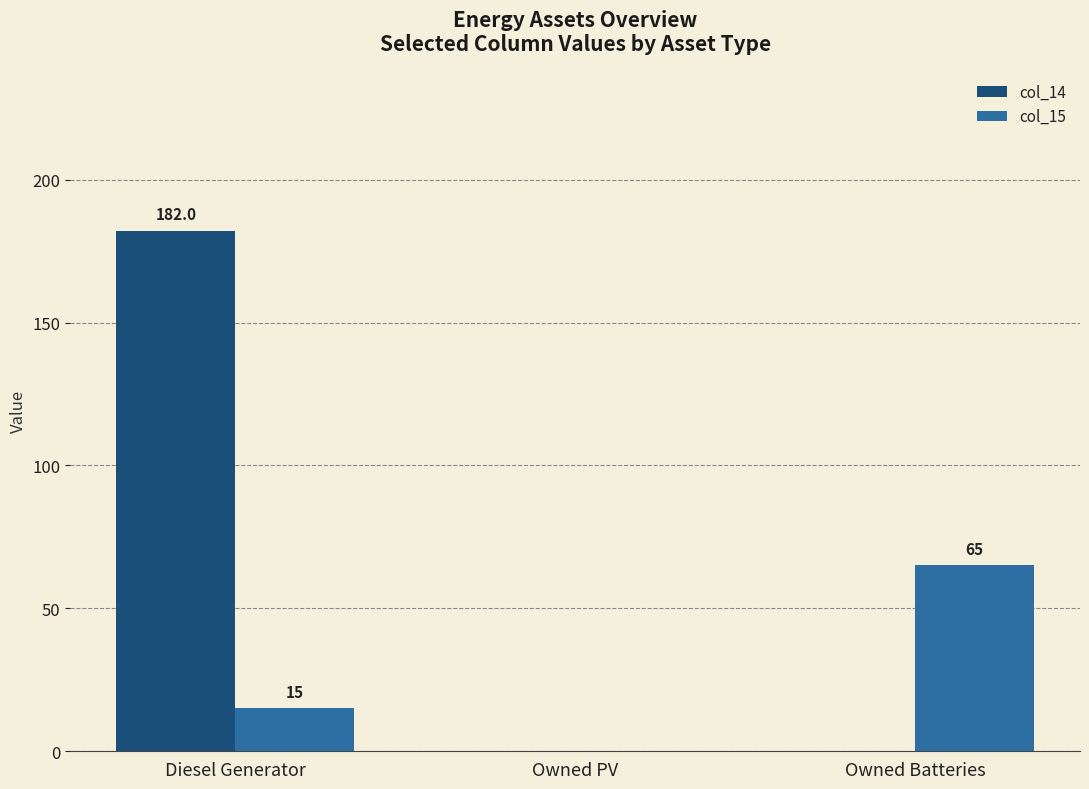

How many positive values does the col_15 series have?

2